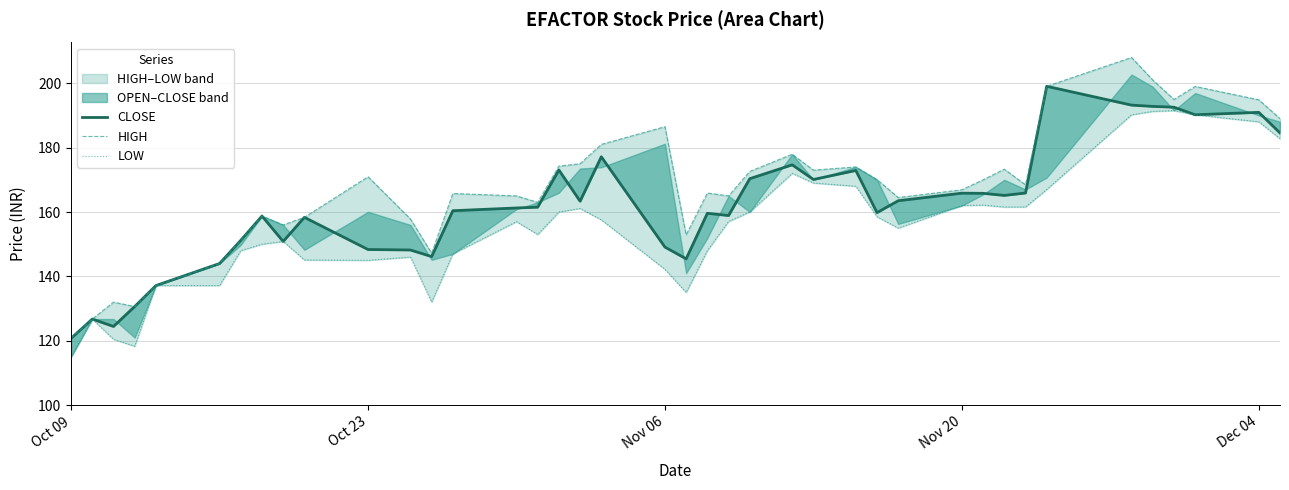

Which series has the largest range (max minus min)?

HIGH